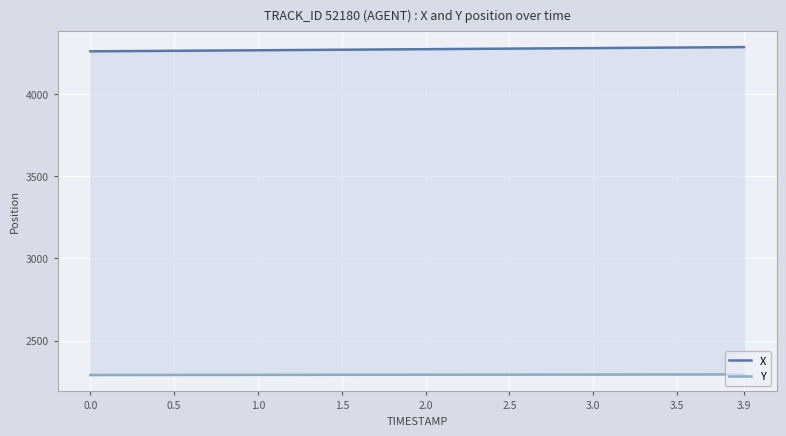

Is the value of Y at 12 greater than the value of X at 0.0?

No